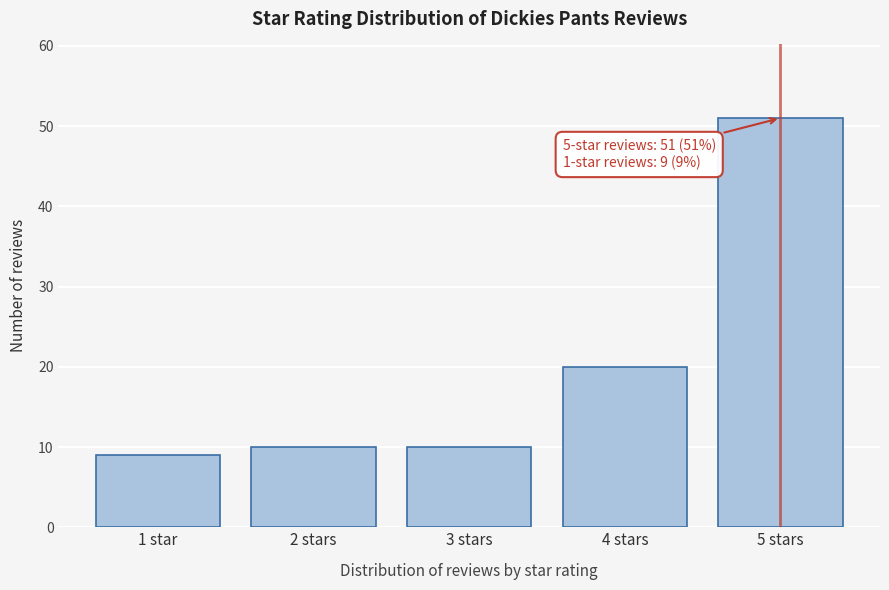

Reading right to left, list all the values displayed in this chart.

5 stars=51	4 stars=20	3 stars=10	2 stars=10	1 star=9